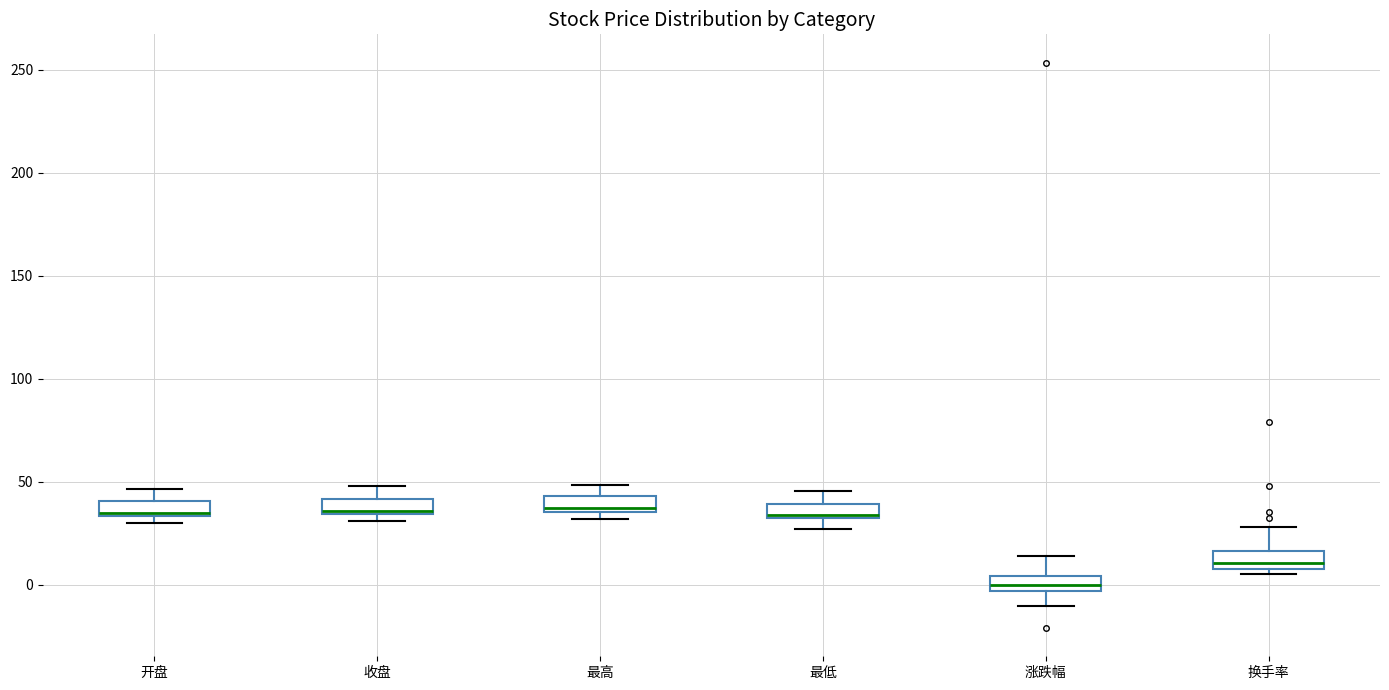

Which box's median line is the lowest?

涨跌幅